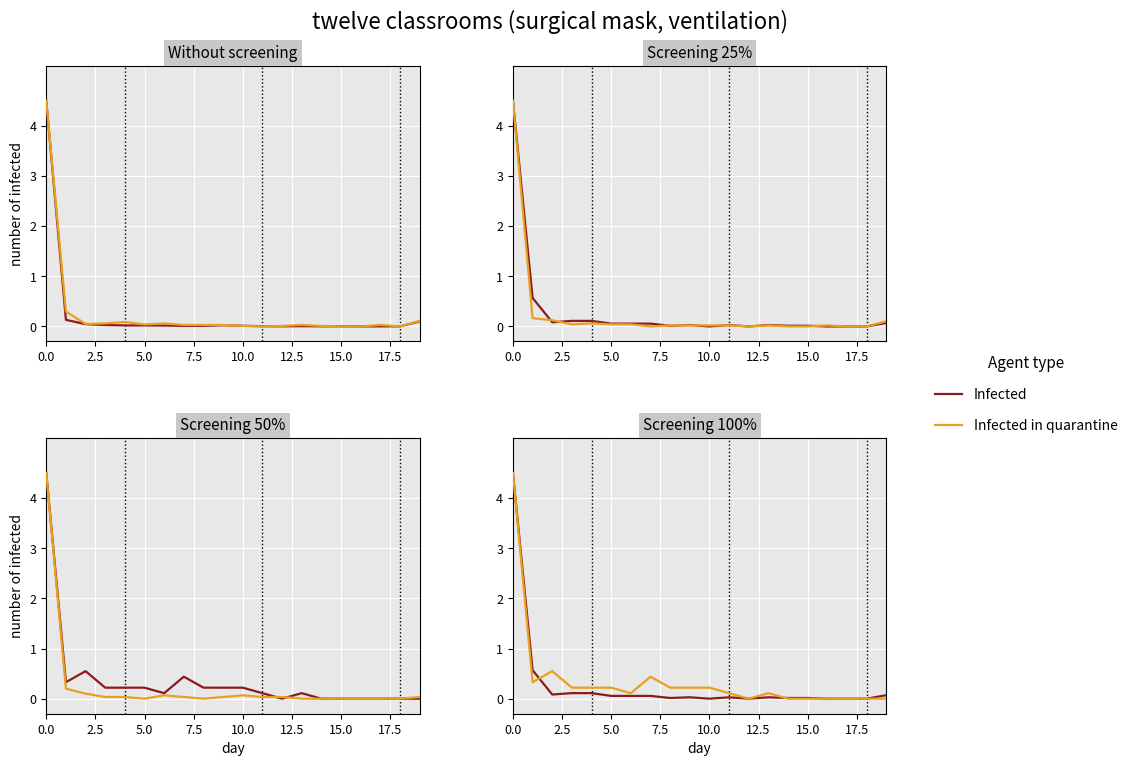

Is this an area chart (filled region under the line)?

No